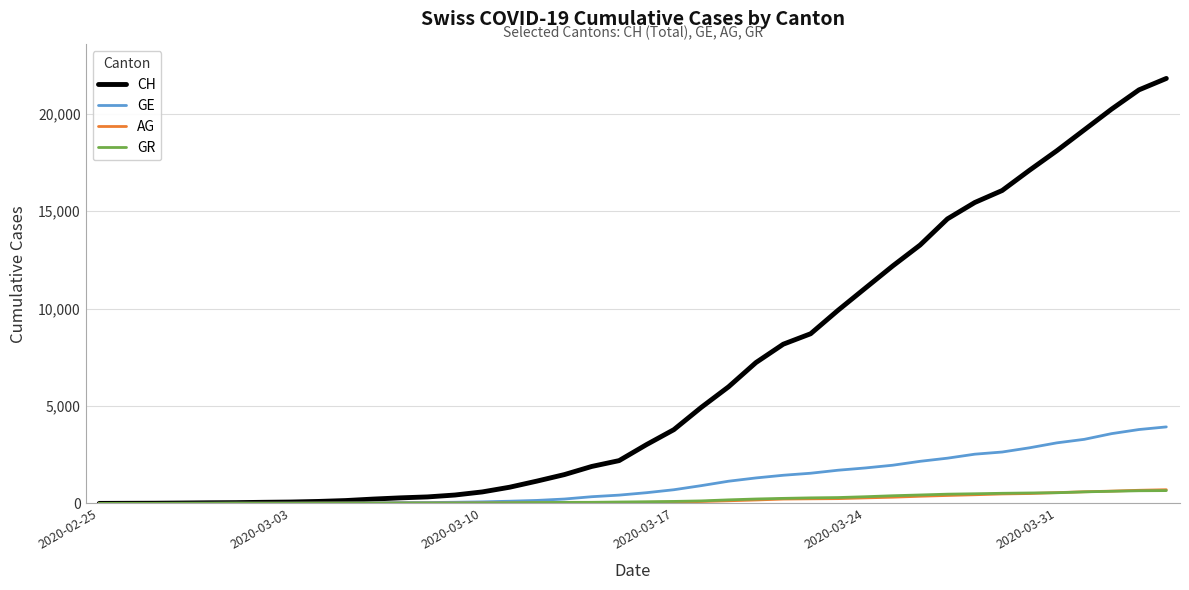

Which series has the widest spread of values?

CH